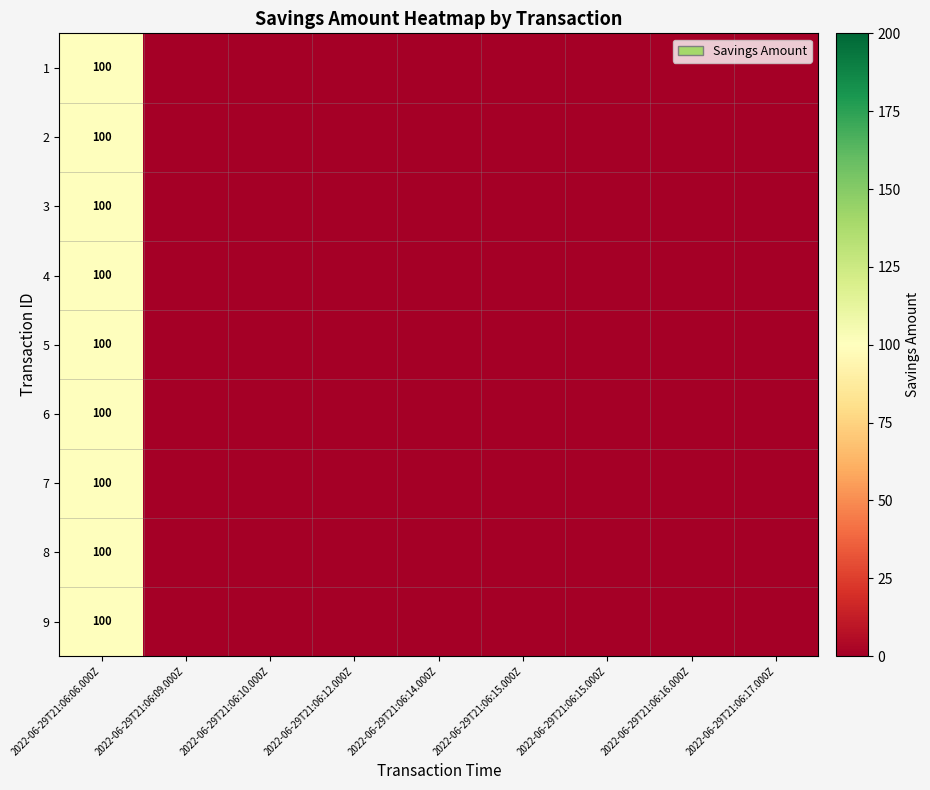

The value of 9 at 2022-06-29T21:06:15.000Z is 0. True or false?

True